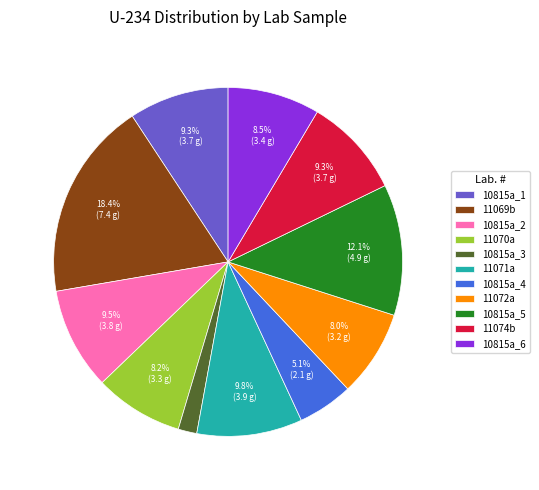

To the nearest percent, what is the difference between the 10815a_5 and 10815a_1 slice percentages?

3%